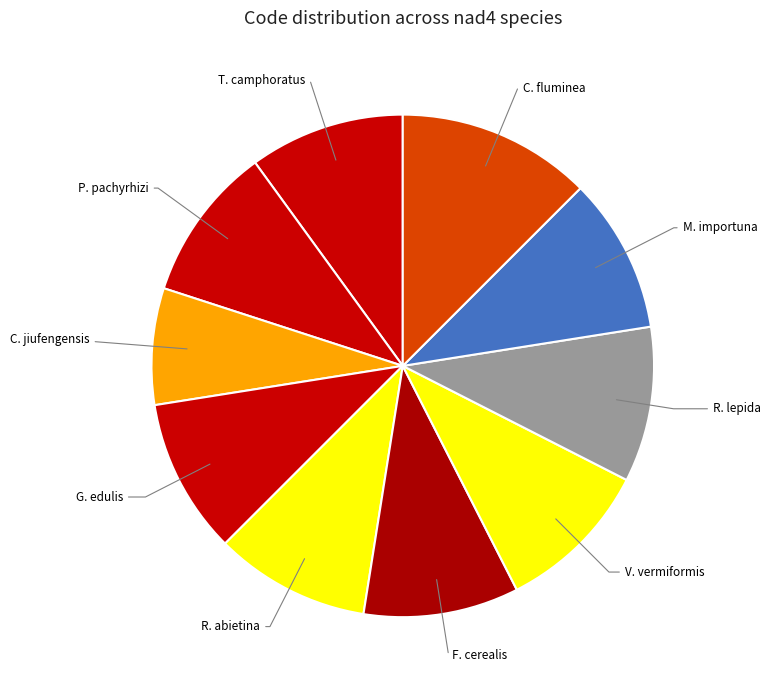

How many segments does this pie chart have?

10